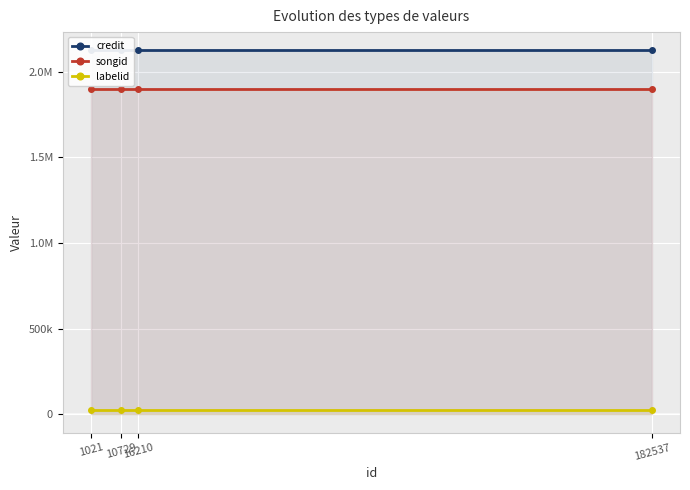

What is the sum of the songid values at 10729 and 16210?

3793806